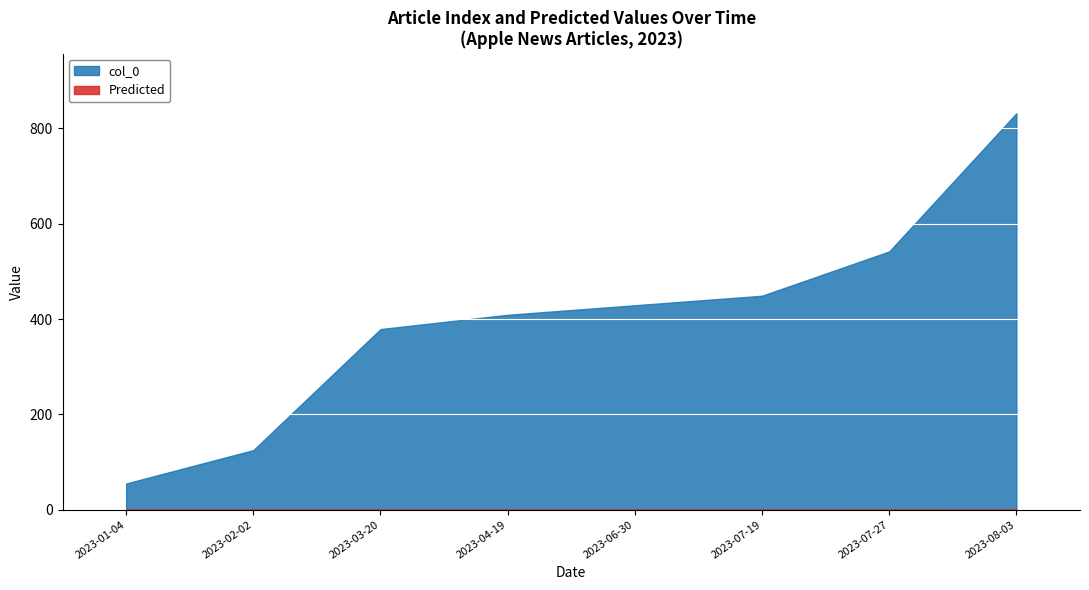

What is the sum of all col_0 values?

3220